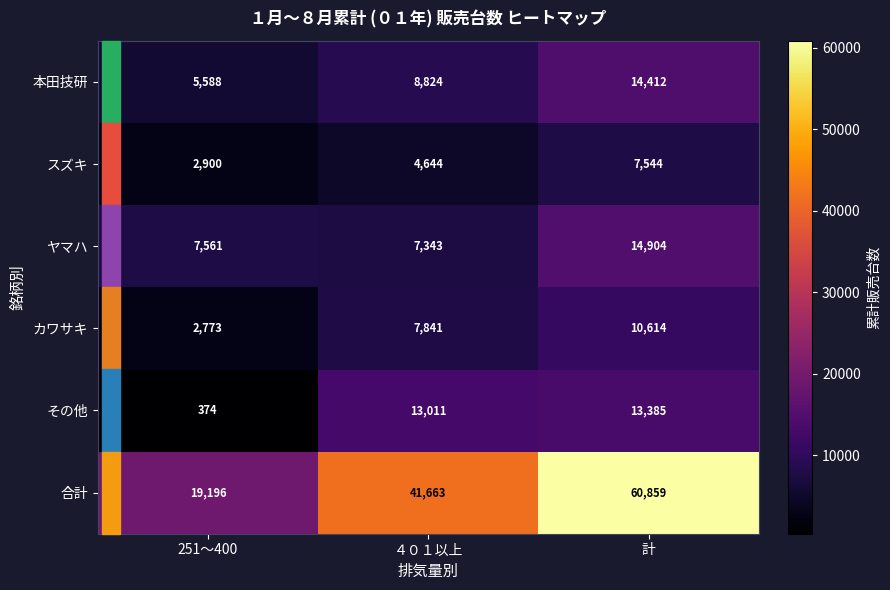

What is the difference between the maximum and second lowest values in the ヤマハ series?

7343